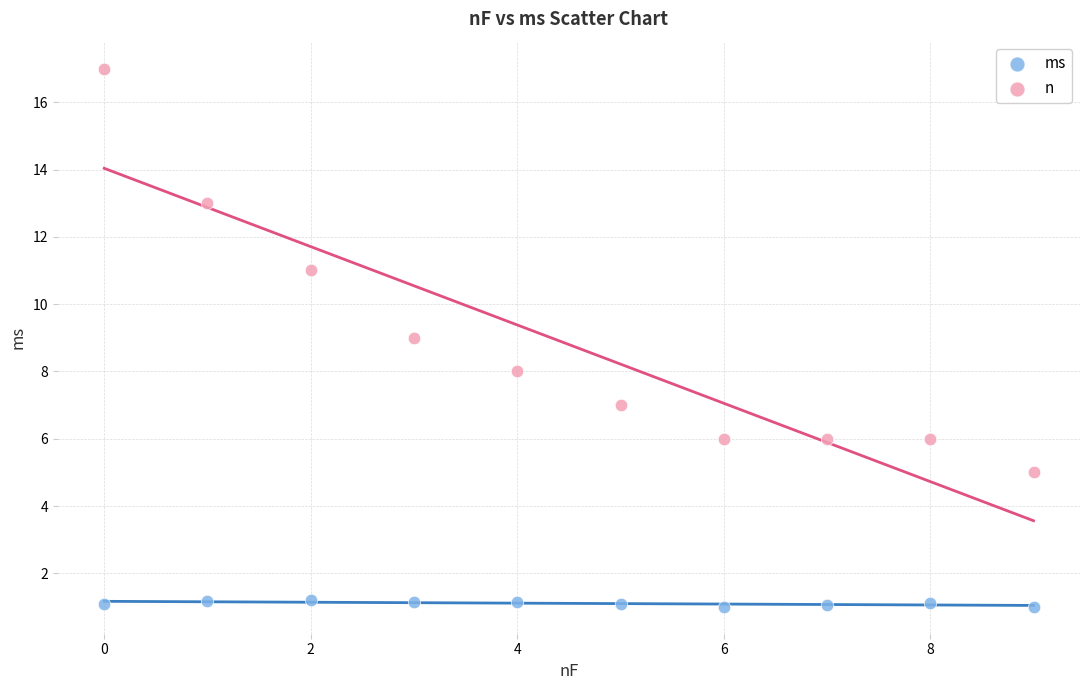

Across all data points, what is the range of Y values (max minus min)?

16.0